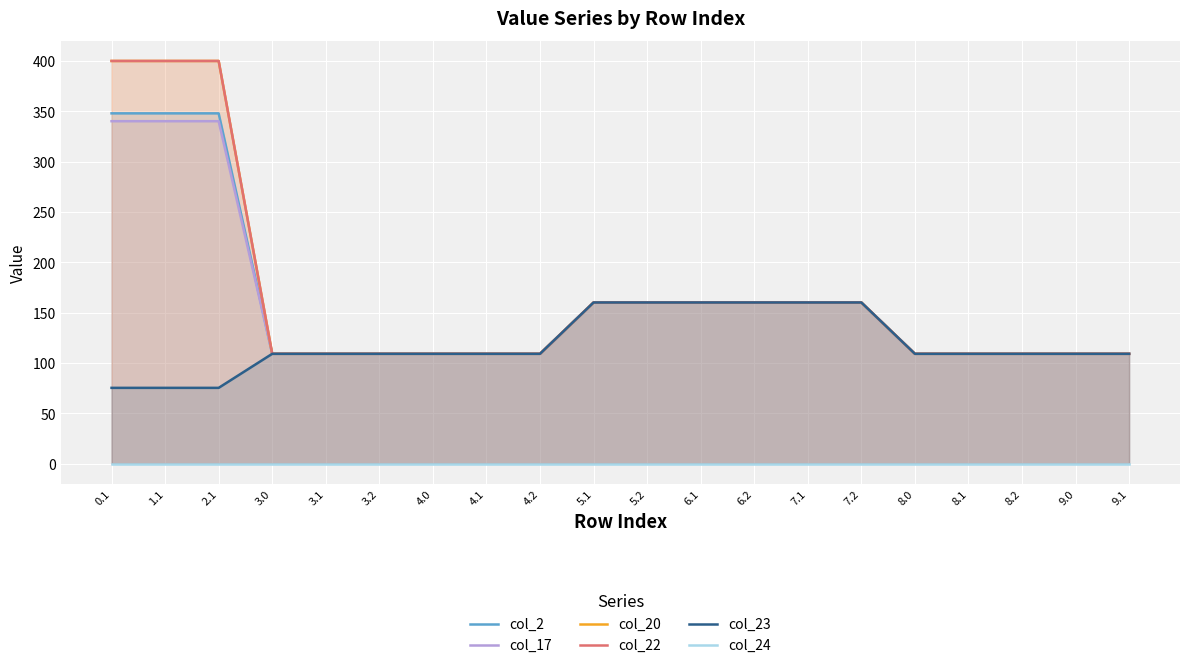

What are all the series names shown in the legend?

col_2, col_17, col_20, col_22, col_23, col_24